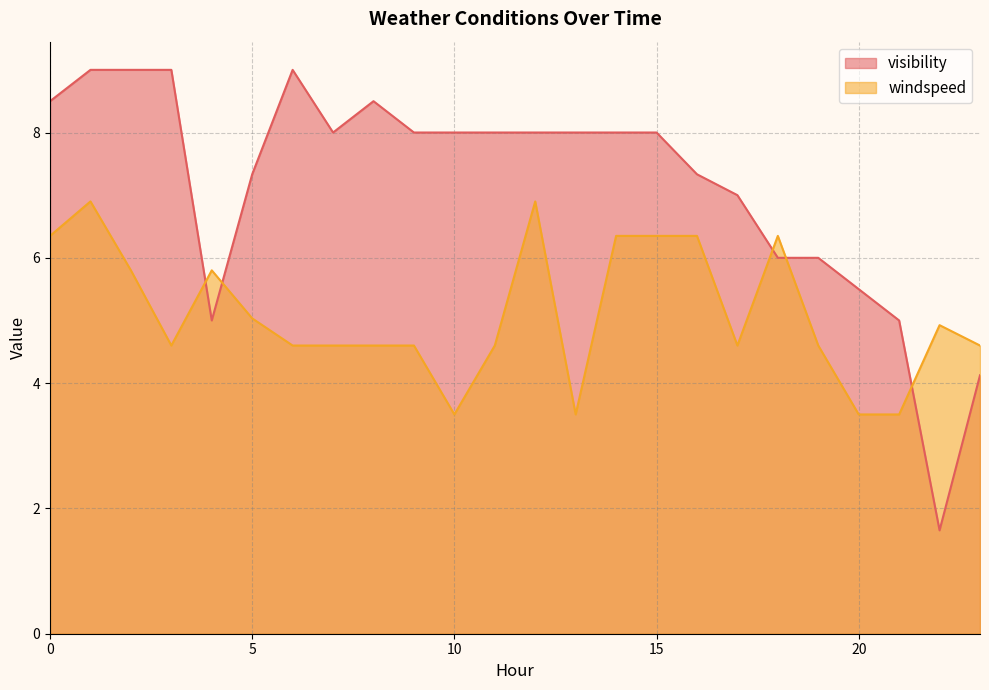

What is the sum of the visibility values at 16 and 5?

14.7